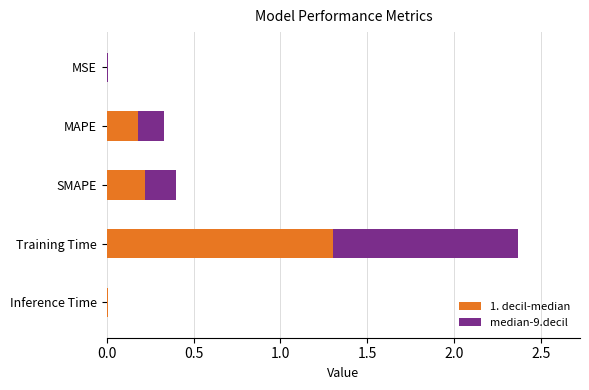

The value at MSE is 0.0. True or false?

False